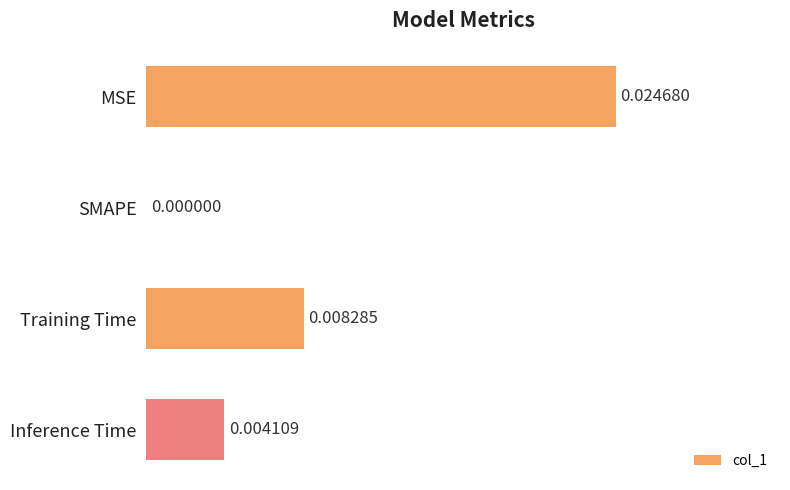

Are the bars horizontal?

Yes